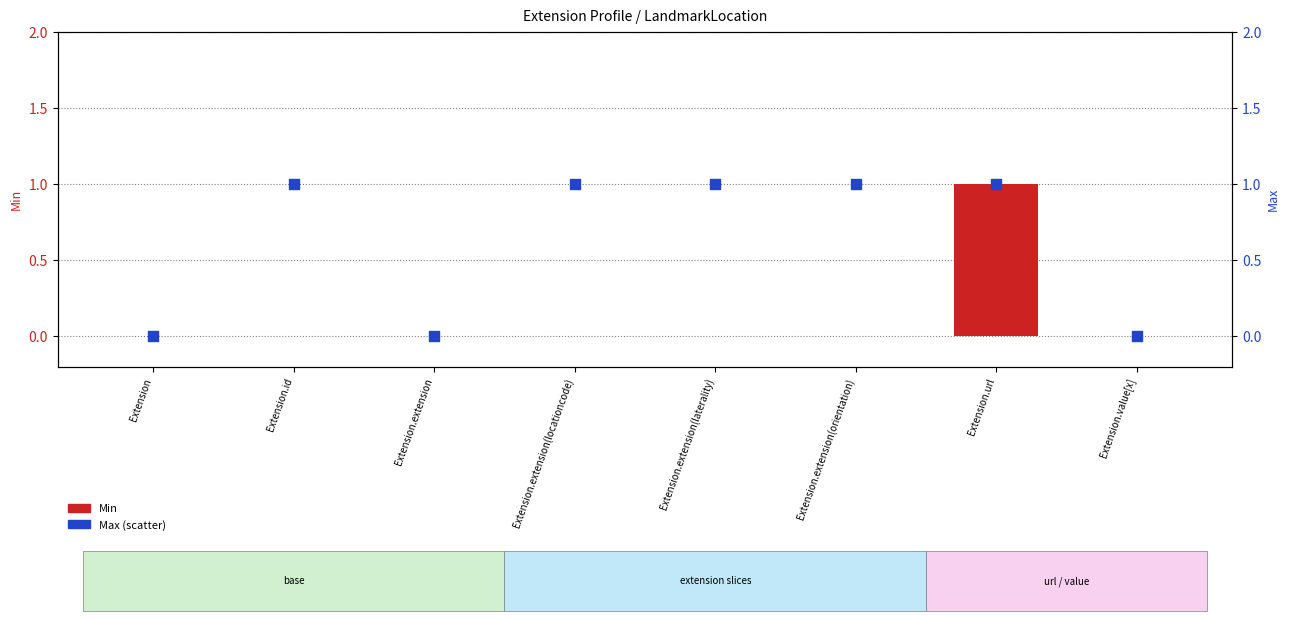

Which series has the largest total across all categories?

Max